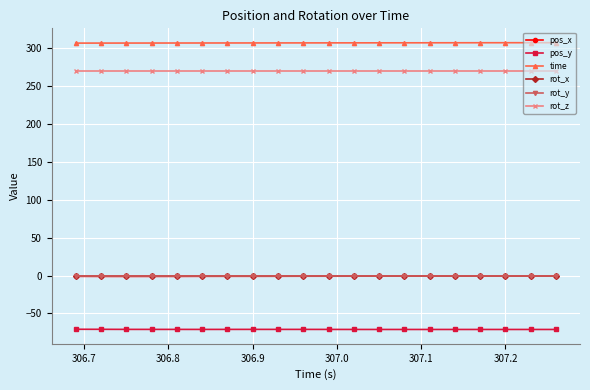

True or false: pos_x and rot_x intersect in this chart.

False